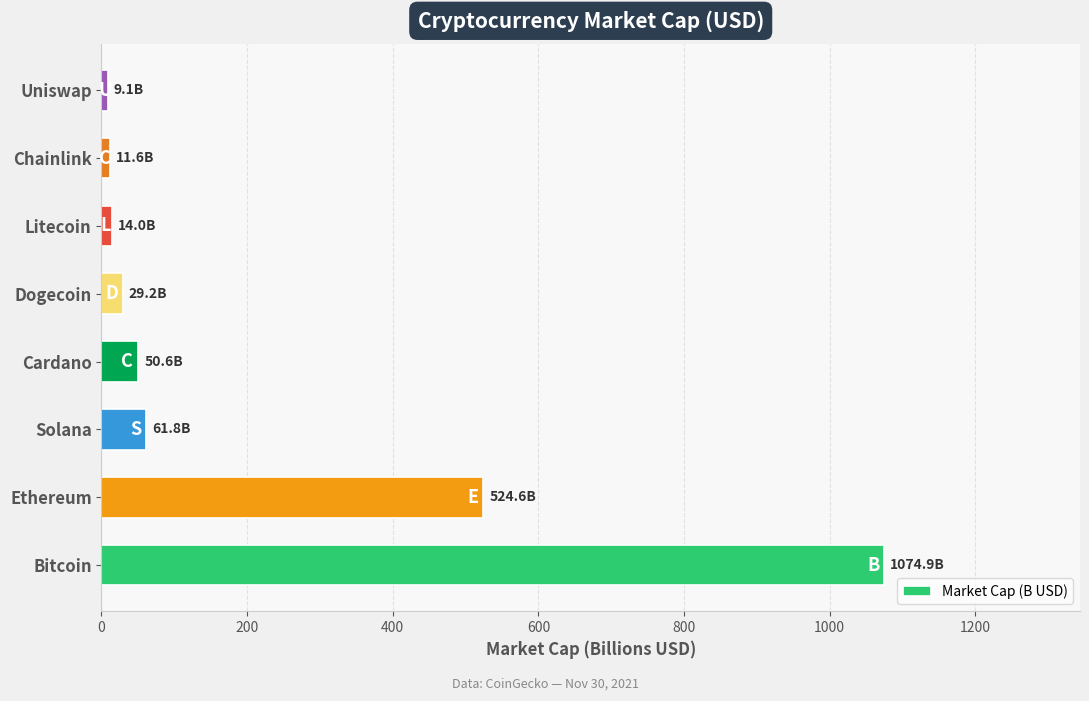

Is it true that the value at Bitcoin is 1794.1?

False